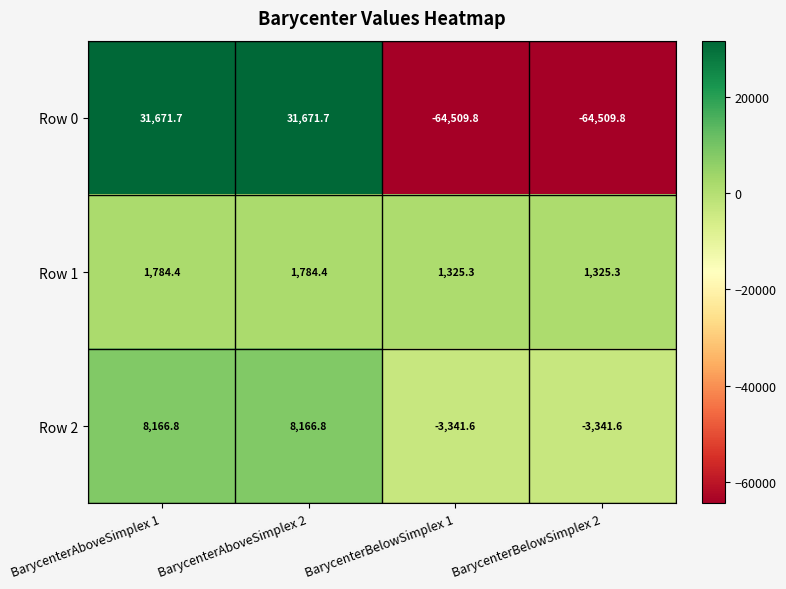

Which series has the largest total across all categories?

Row 2